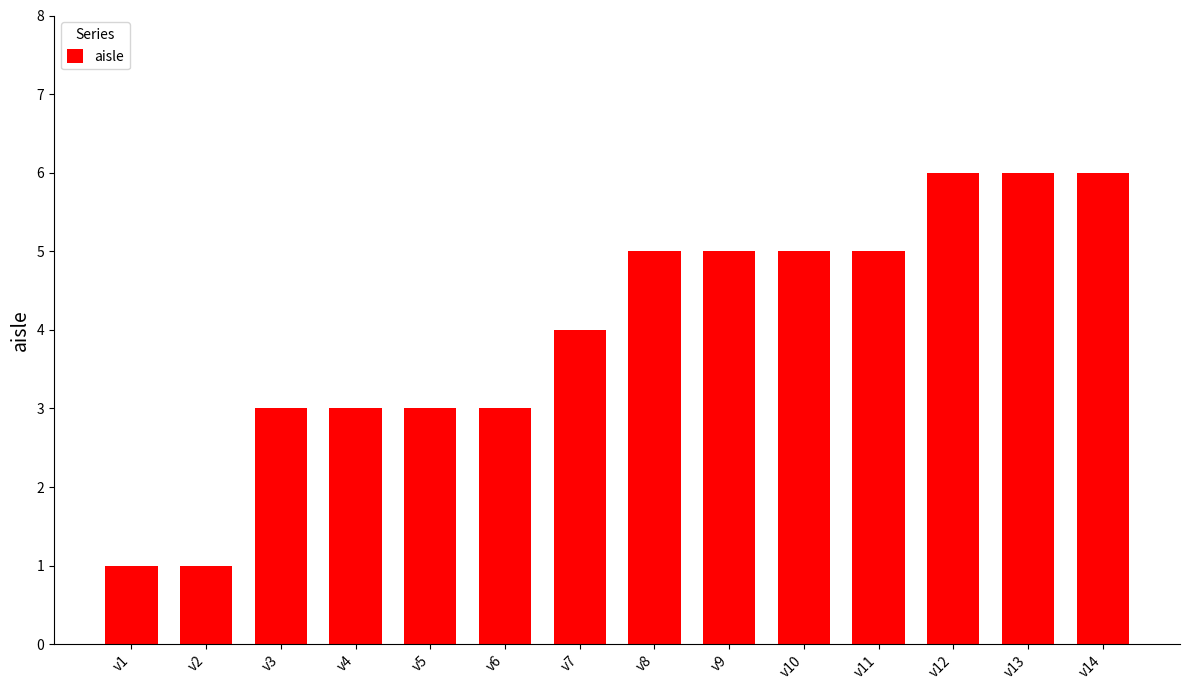

What is the greatest value displayed?

6